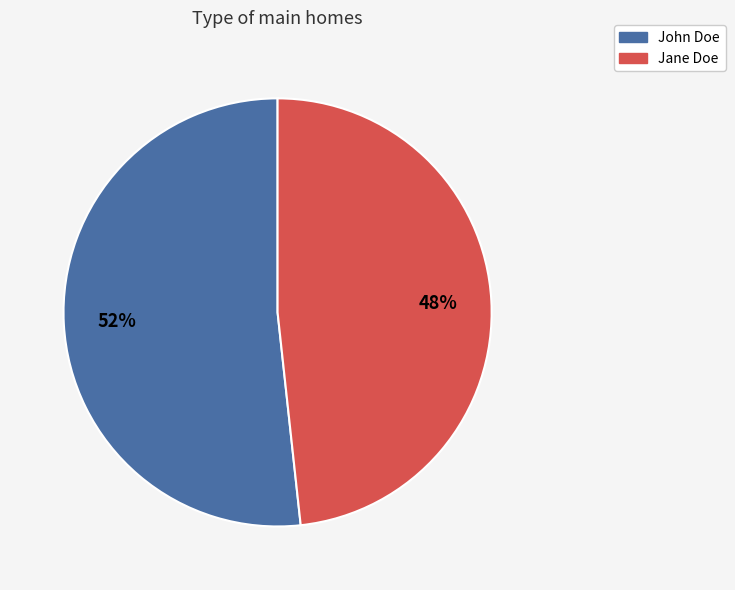

True or false: John Doe accounts for 52% of the total.

True